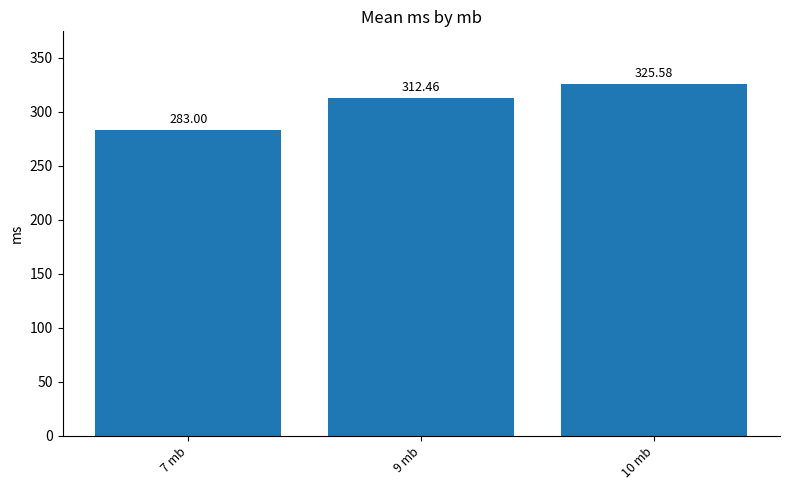

Rank the categories by value from lowest to highest.

7 mb, 9 mb, 10 mb